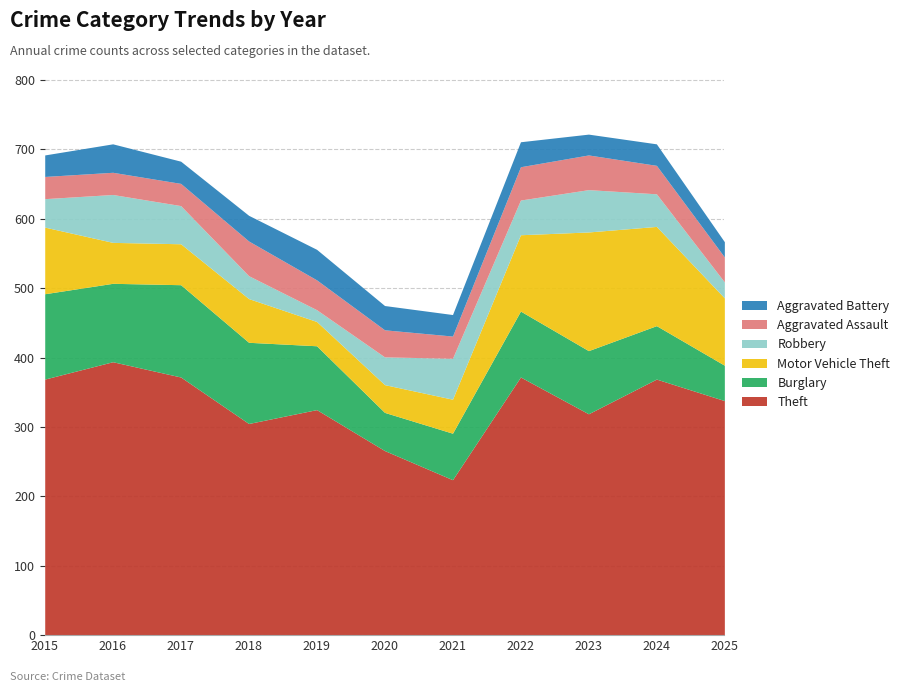

Is the value of Burglary at 2015 greater than the value of Aggravated Assault at 2020?

Yes